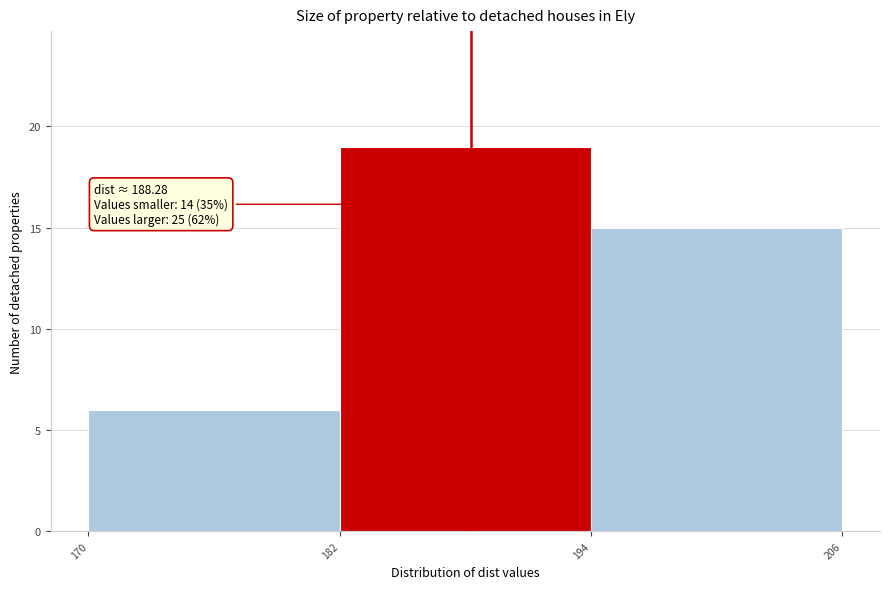

Which range on the x-axis has the tallest bar?

182 to 194